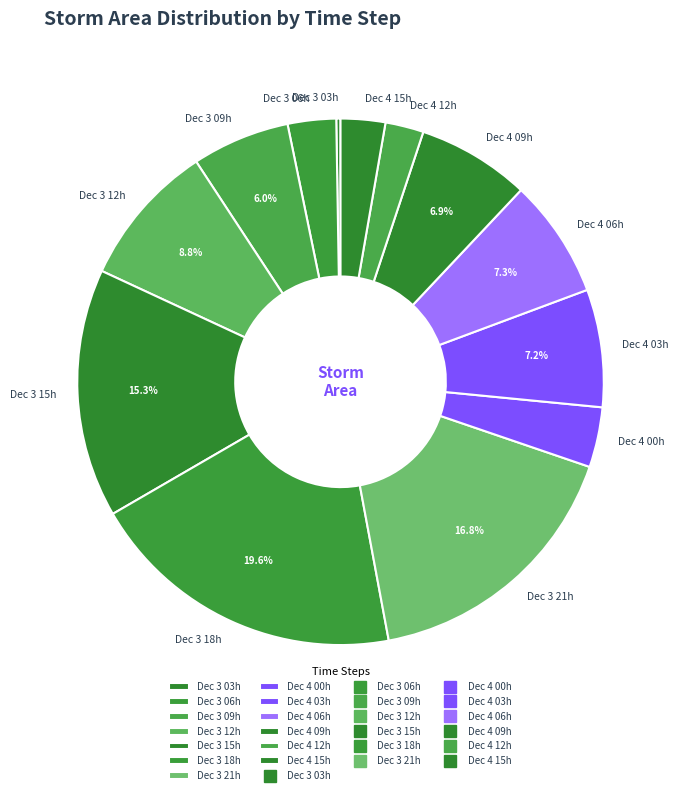

What is the total percentage of Dec 3 18h and Dec 3 21h?

36.4%